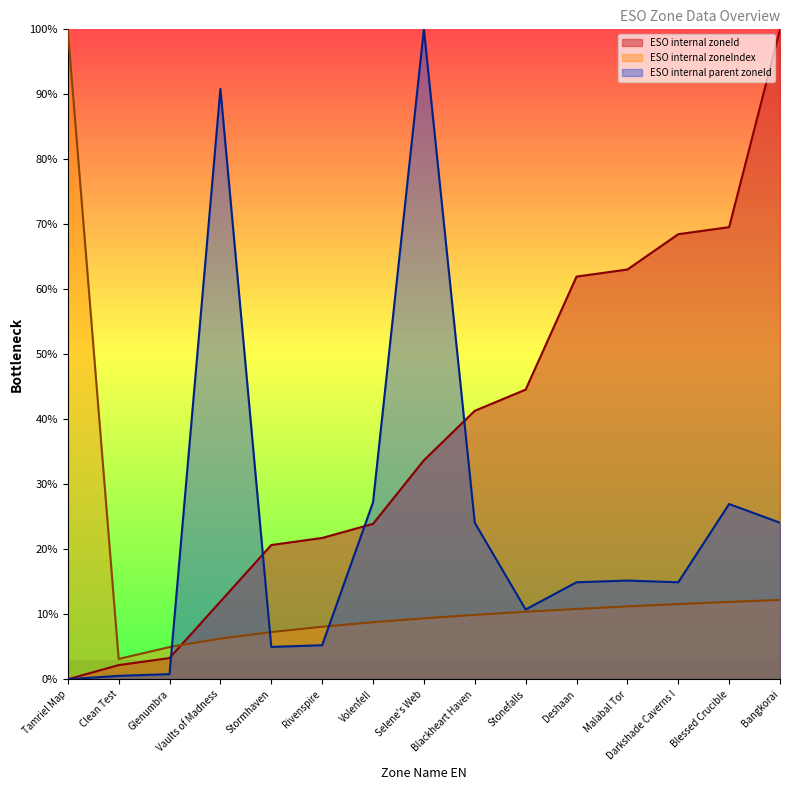

At which category is the sum across all series the highest?

Selene's Web